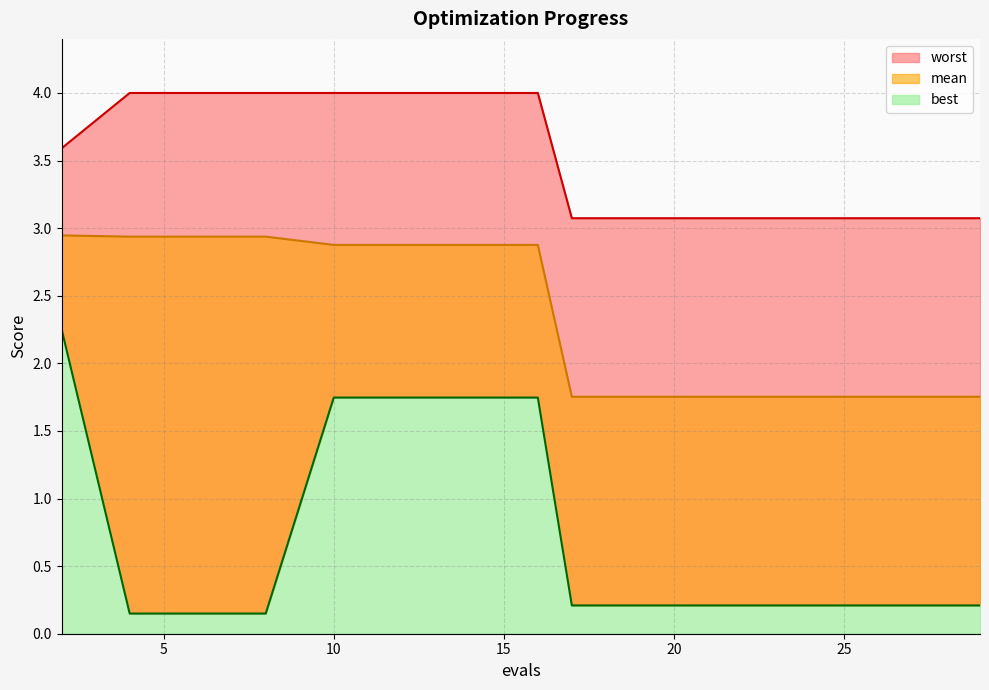

What is the value of the best point at the 5th from the left?

1.7